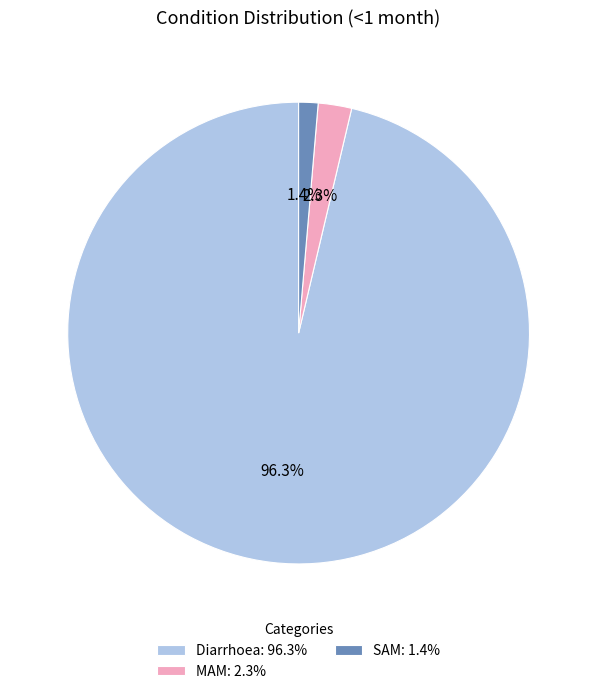

Count the number of slices in the pie.

3